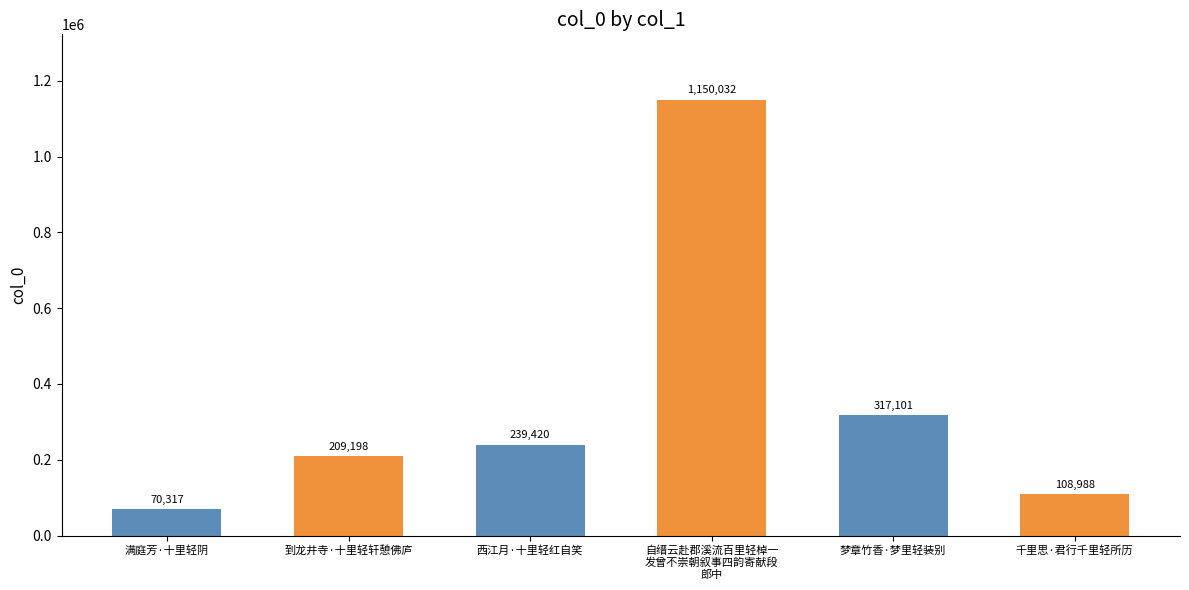

How many data points are less than 239420?

3